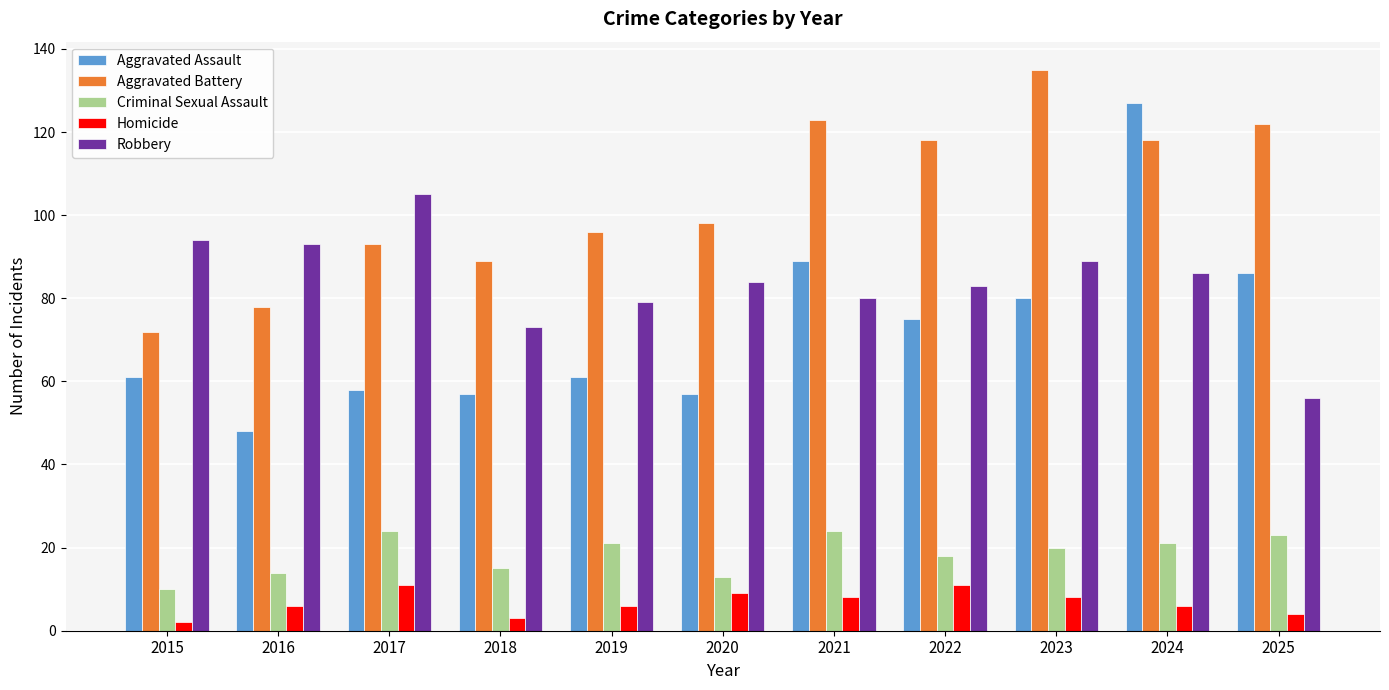

At how many categories does at least one series exceed 35?

11